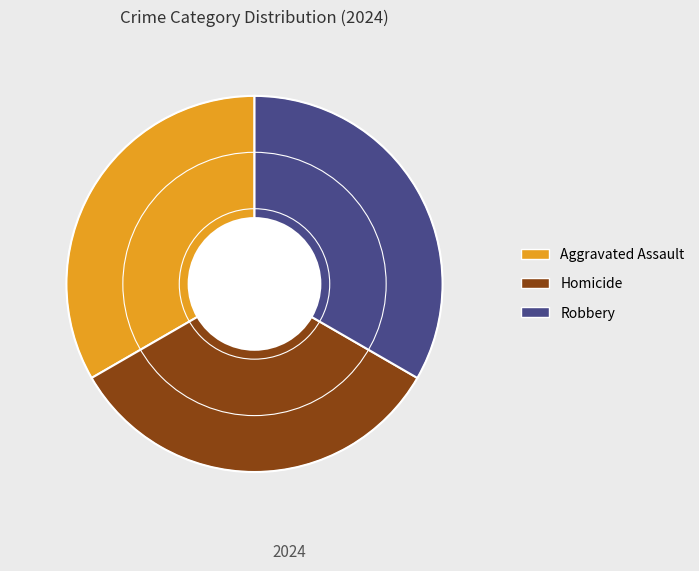

Is there any slice that represents more than half of the pie?

No